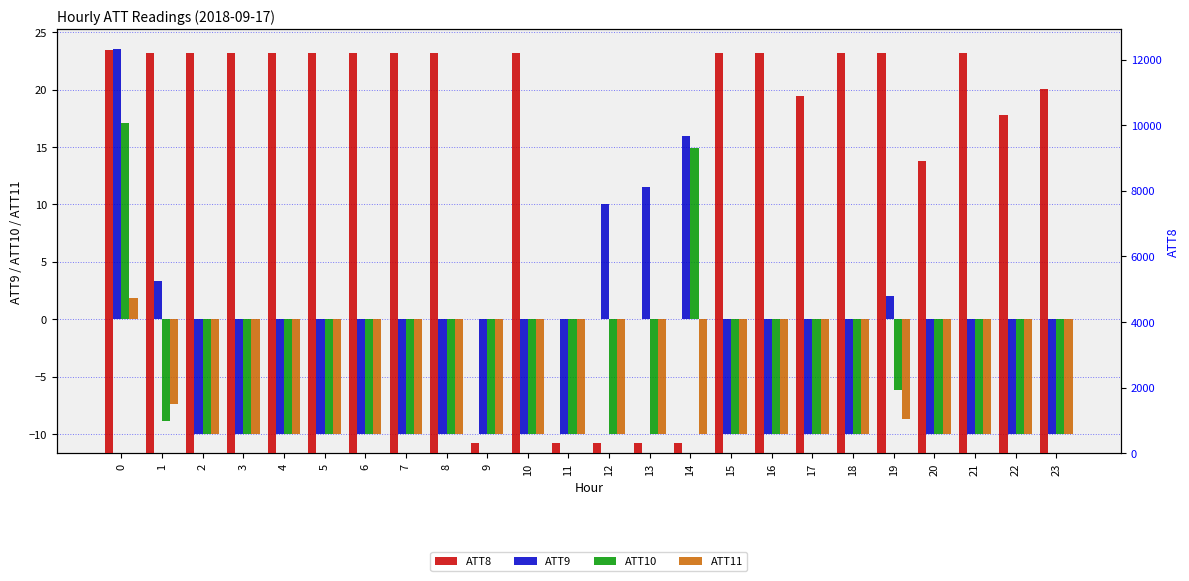

What is the total value across all series at 7?

12170.0